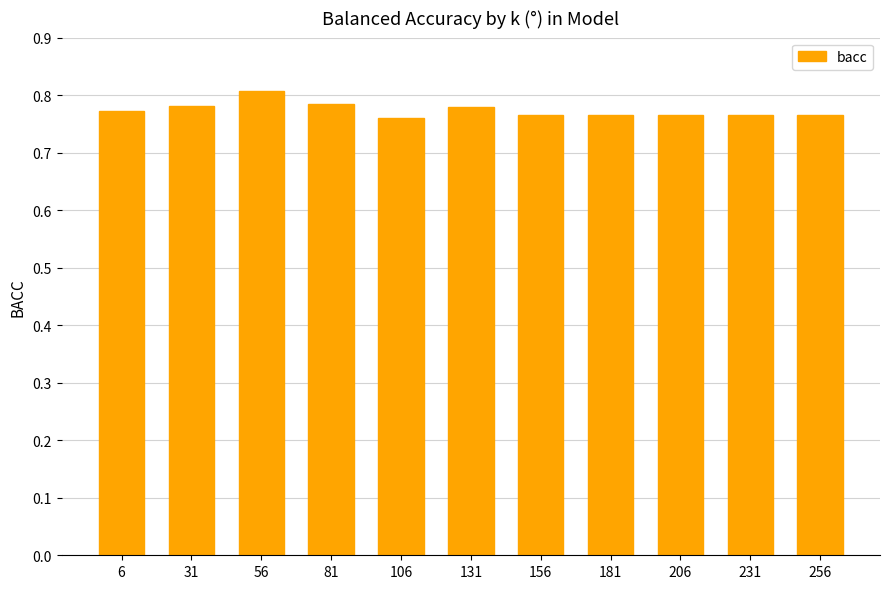

At which category does the chart reach its peak across all series?

56